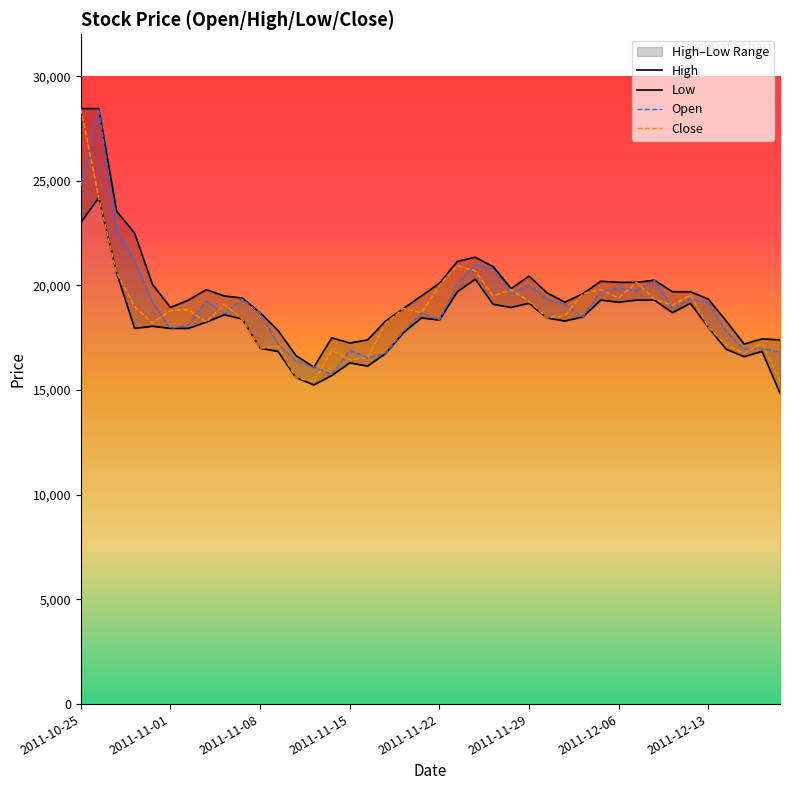

What is the maximum value for Close?

28450